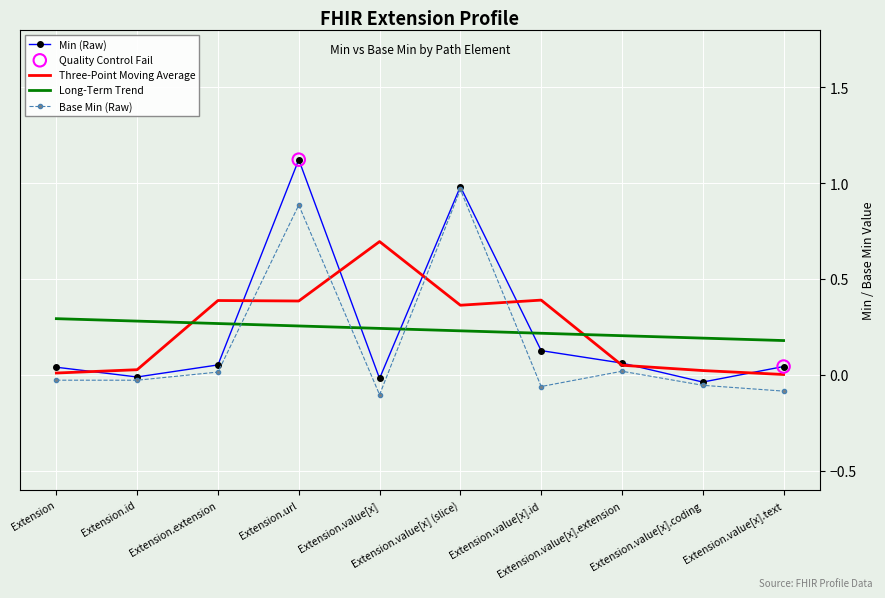

At how many categories does at least one series exceed 0?

10